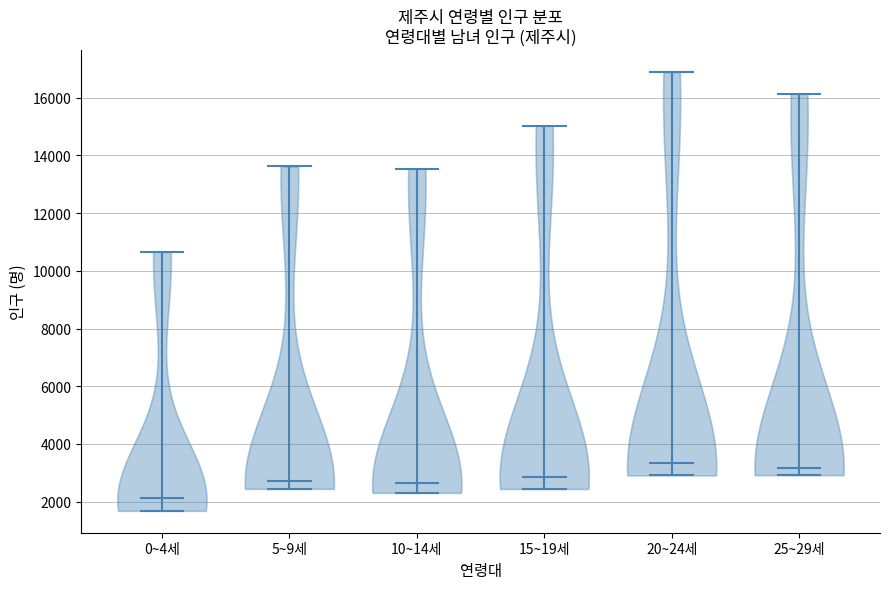

Reading left to right, read every violin against the y-axis: where its median line is, and the lowest and highest points it reaches. The values are not printed on the chart, so give them approximately, as read against the axis.

0~4세: median line 2200, lowest point 1600, highest point 10600
5~9세: median line 2800, lowest point 2400, highest point 13600
10~14세: median line 2600, lowest point 2400, highest point 13600
15~19세: median line 2800, lowest point 2400, highest point 15000
20~24세: median line 3400, lowest point 3000, highest point 16800
25~29세: median line 3200, lowest point 3000, highest point 16200